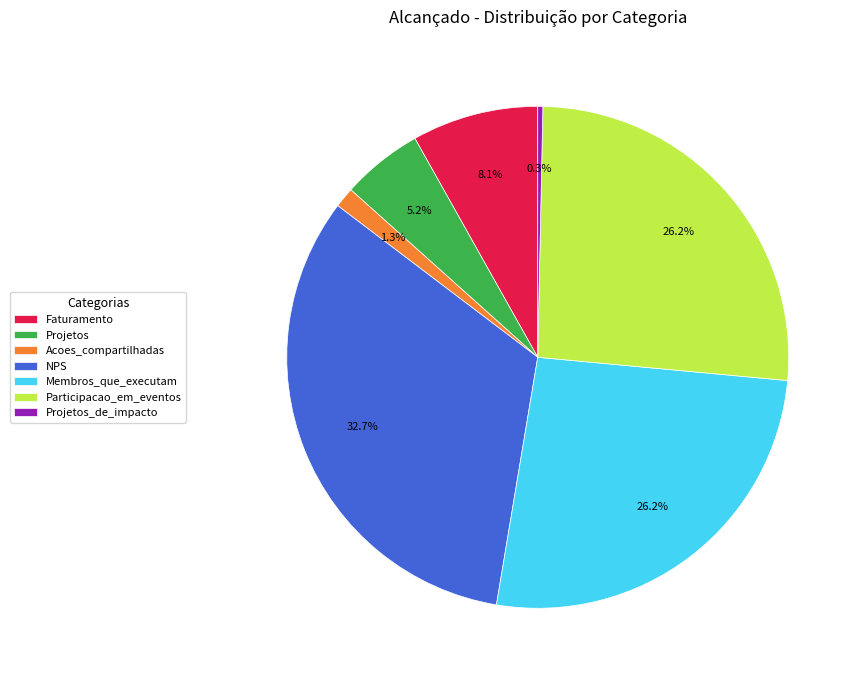

To the nearest percent, what percentage of the pie is Participacao_em_eventos?

26%